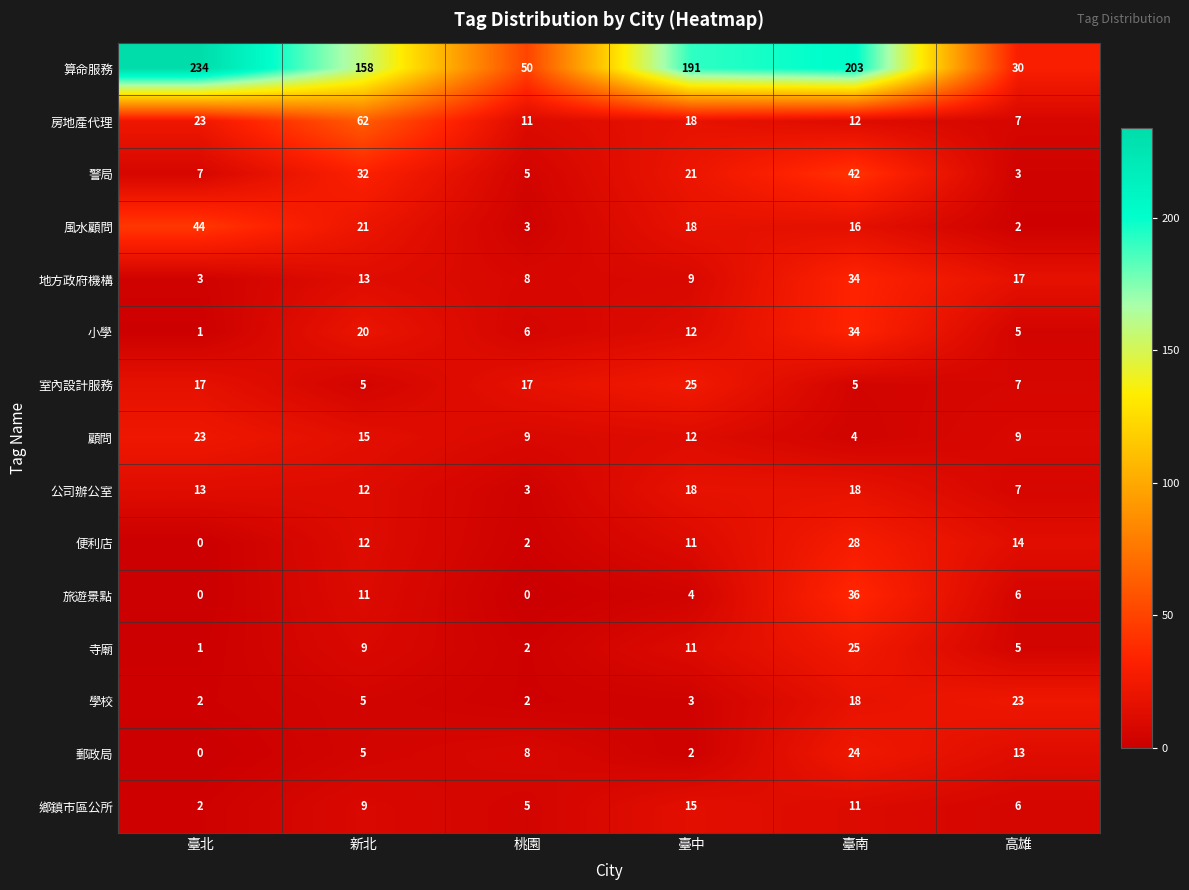

Where is 鄉鎮市區公所 nearest to the value 8?

新北